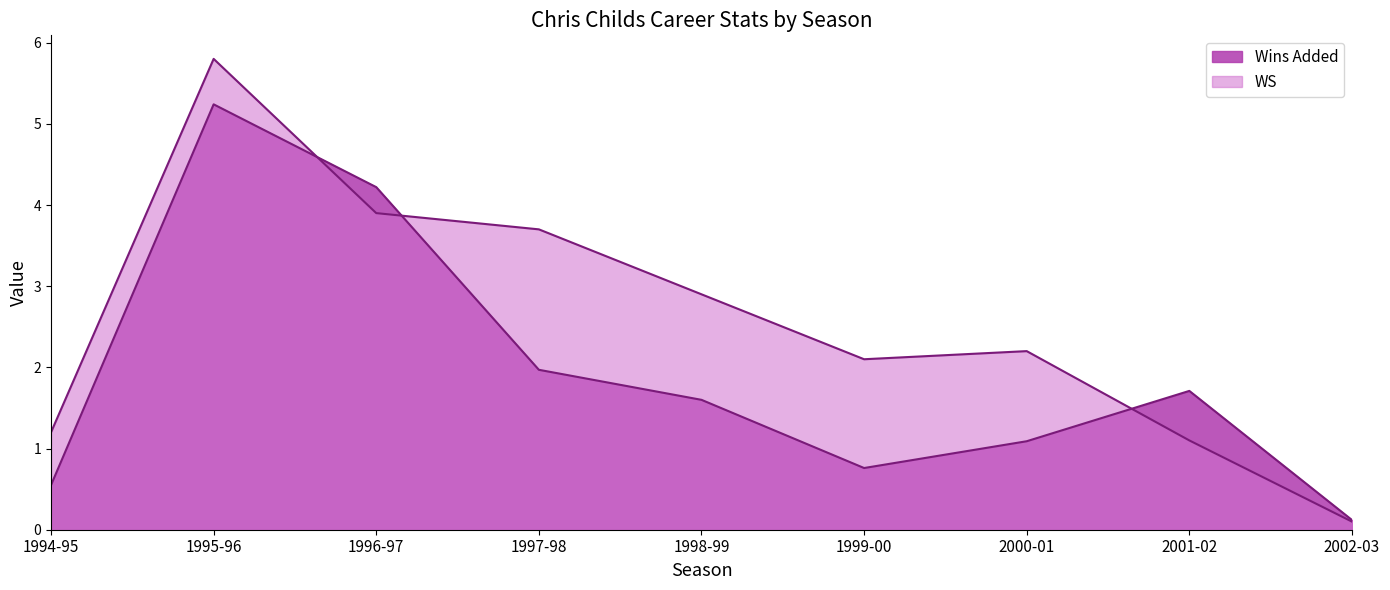

Which series has the widest spread of values?

WS